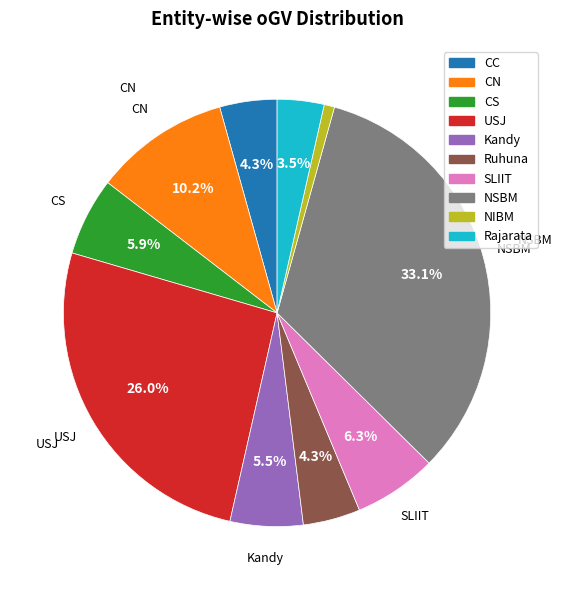

To the nearest percent, what is the difference between the CN and SLIIT slice percentages?

4%